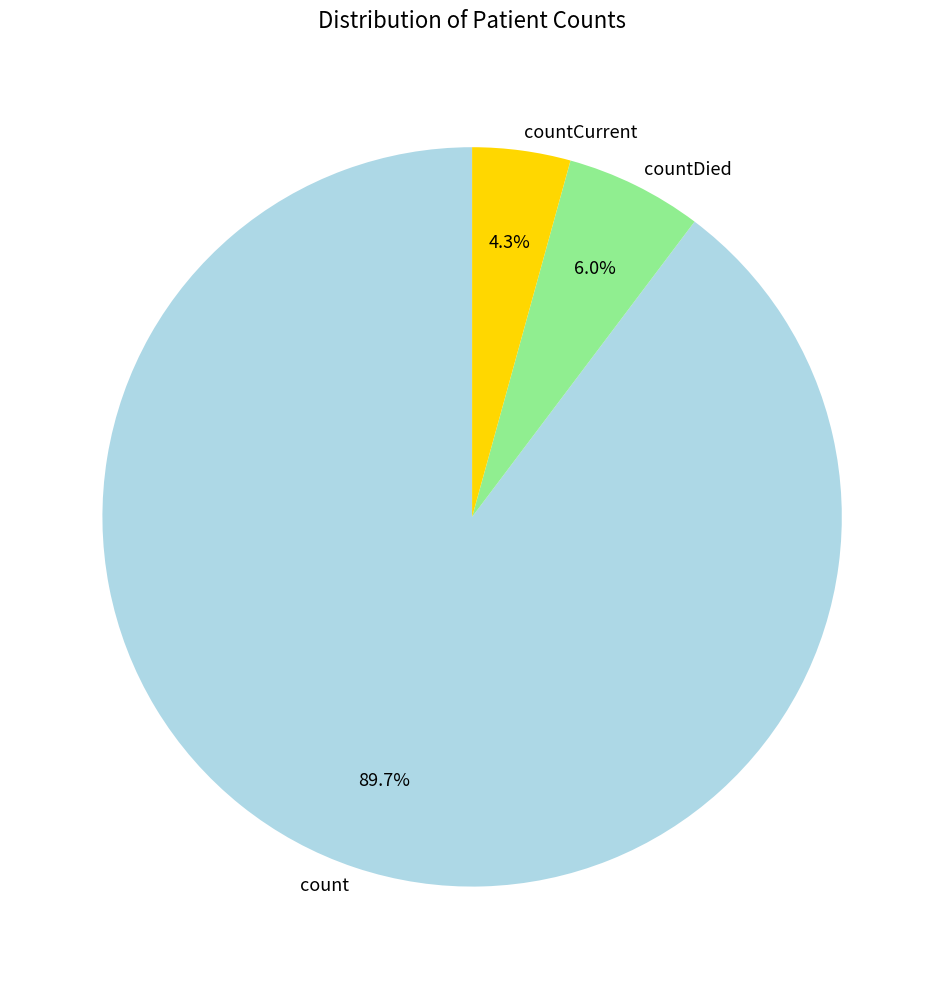

To the nearest percent, what is the difference between the largest and smallest slice percentages?

85%